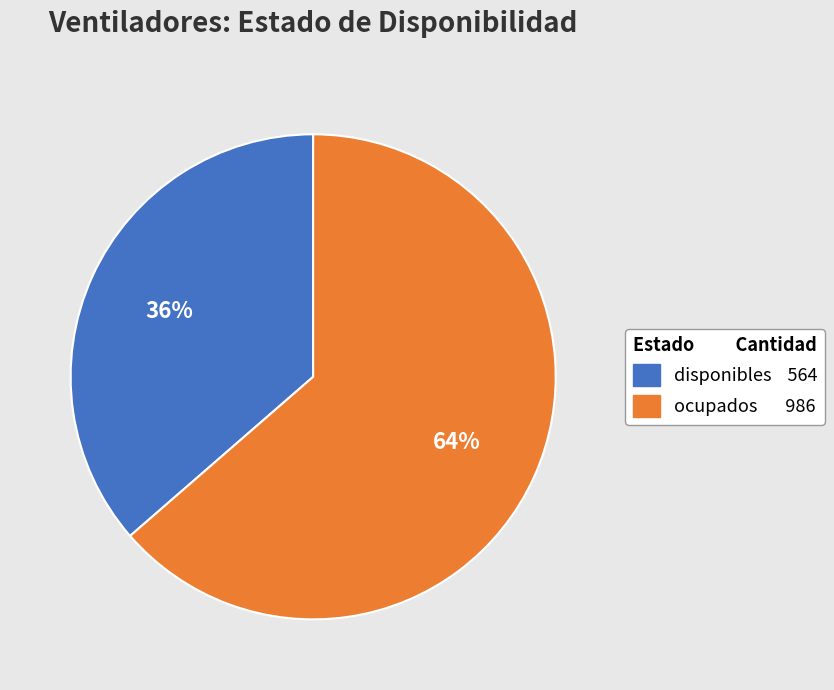

Which slice is the largest?

ocupados